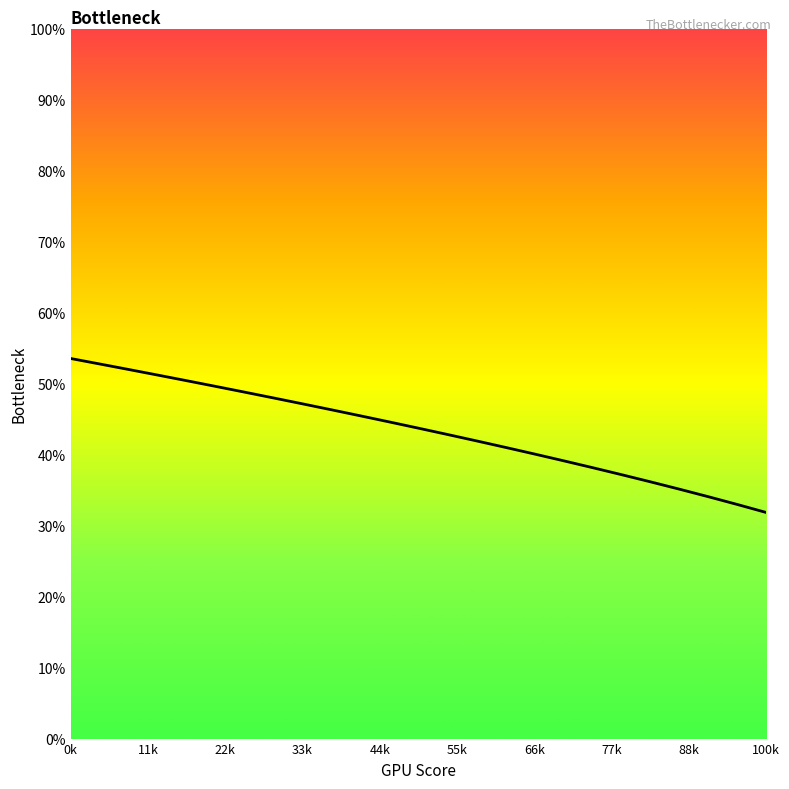

What is the greatest value displayed?

53.5